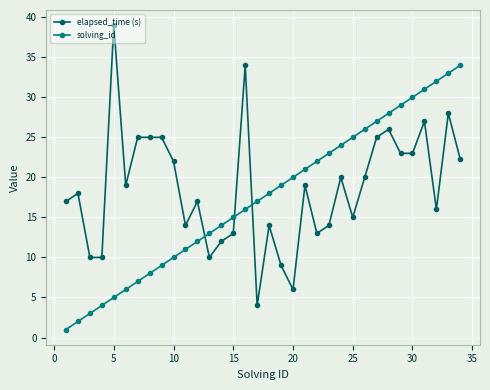

Which series has the widest spread of values?

elapsed_time (s)